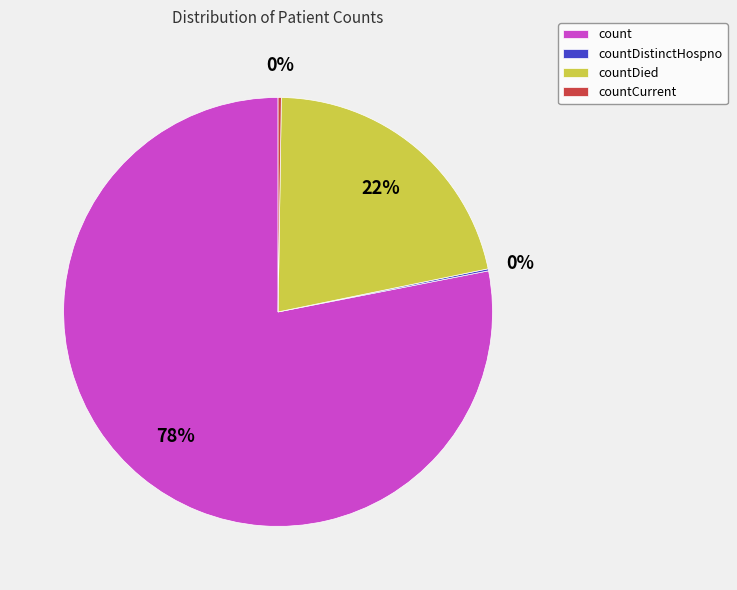

True or false: countDied accounts for 22% of the total.

True